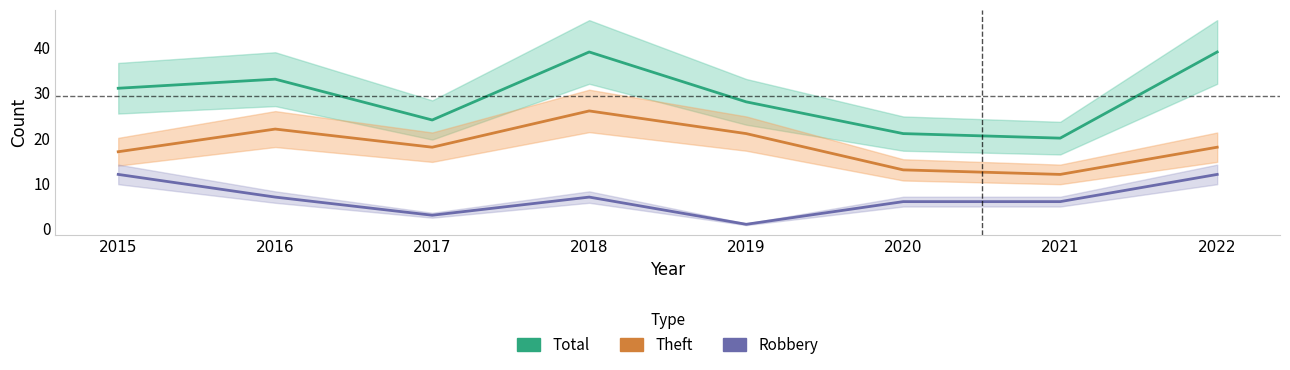

The Theft series shows 12 at 2021. True or false?

True